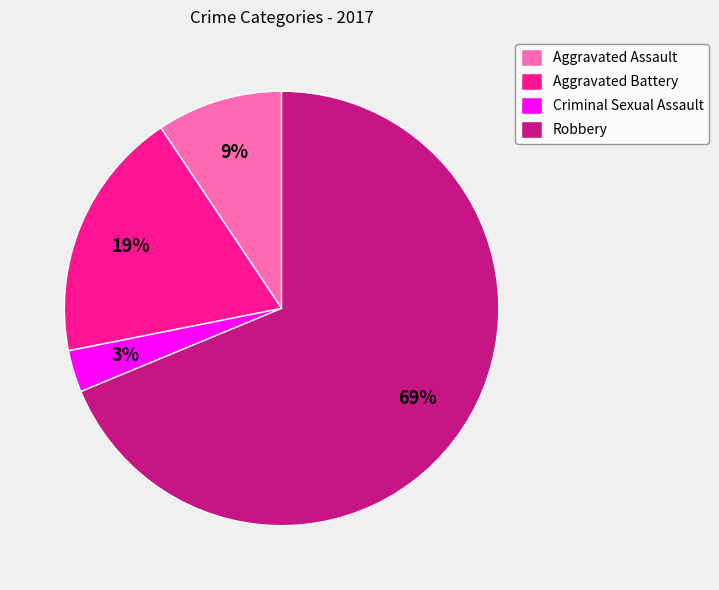

Which category has the biggest portion of the pie?

Robbery